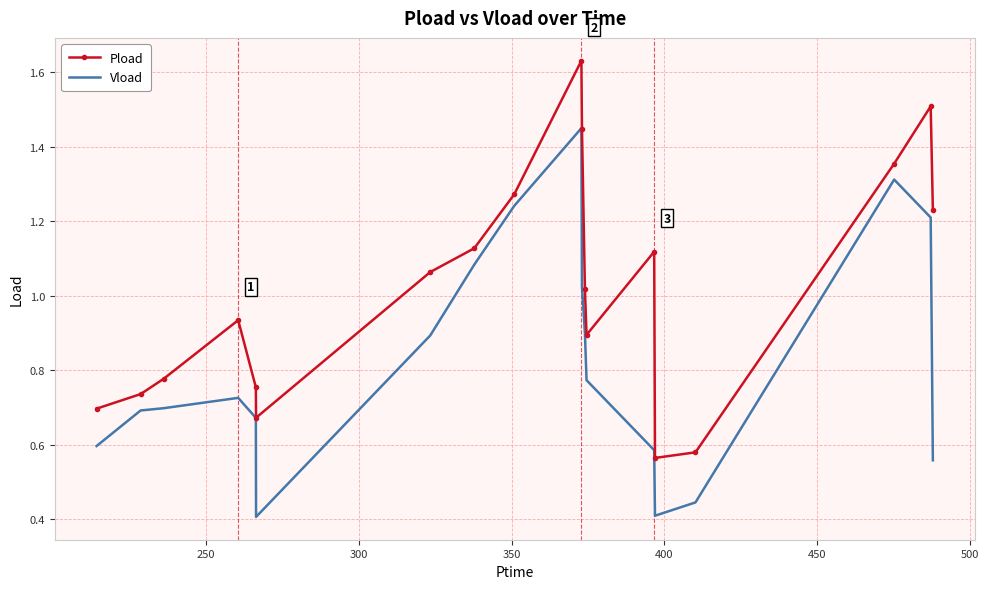

Which series has the largest total across all categories?

Pload